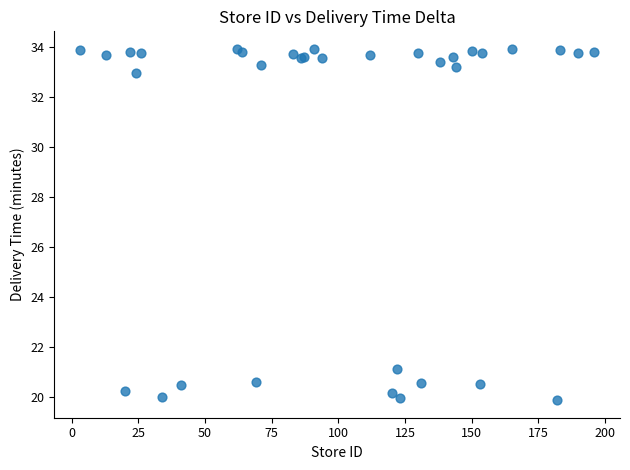

What Y value in the scatter plot is closest to 26?

21.1